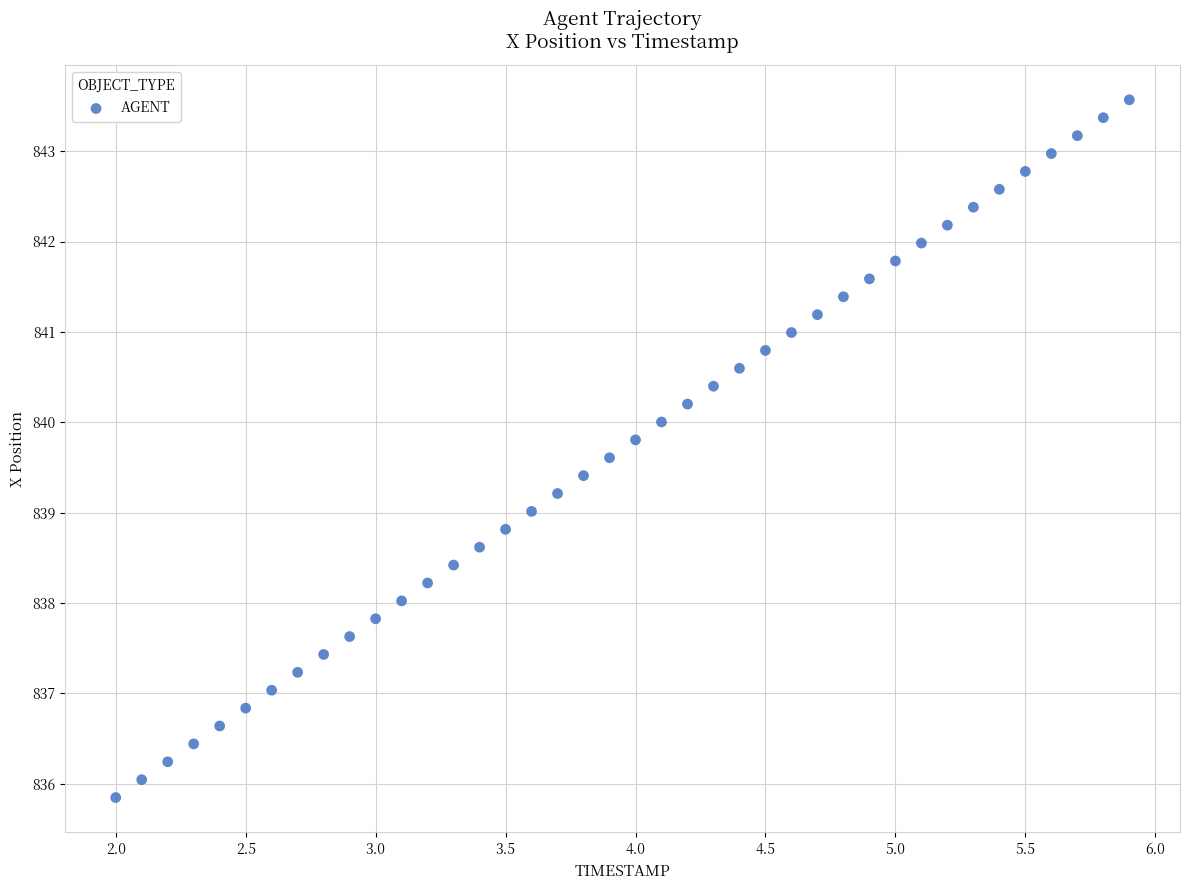

What is the range of X values (max minus min)?

3.9